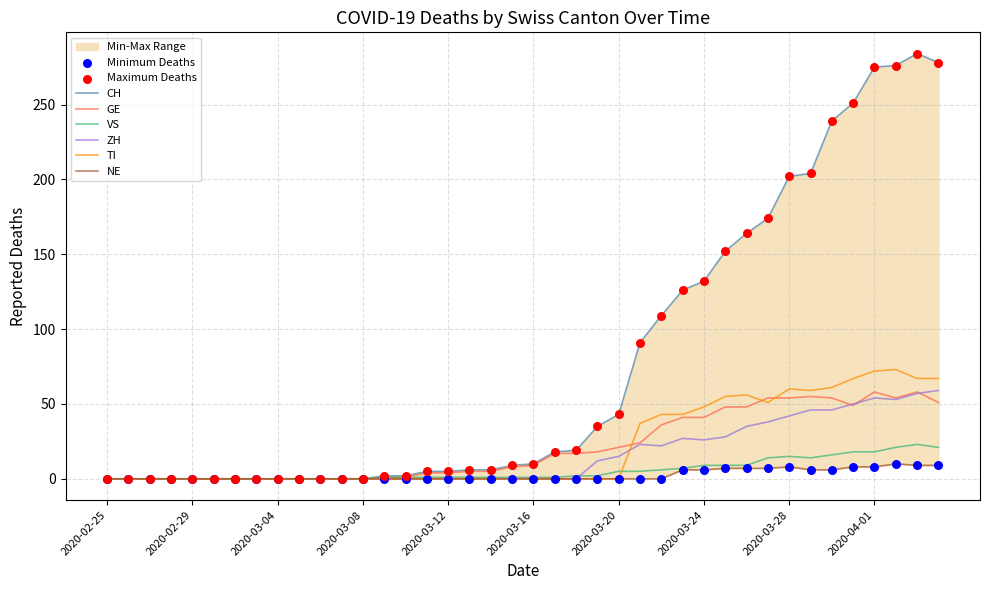

What is the total value across all series at 2020-03-24?

262